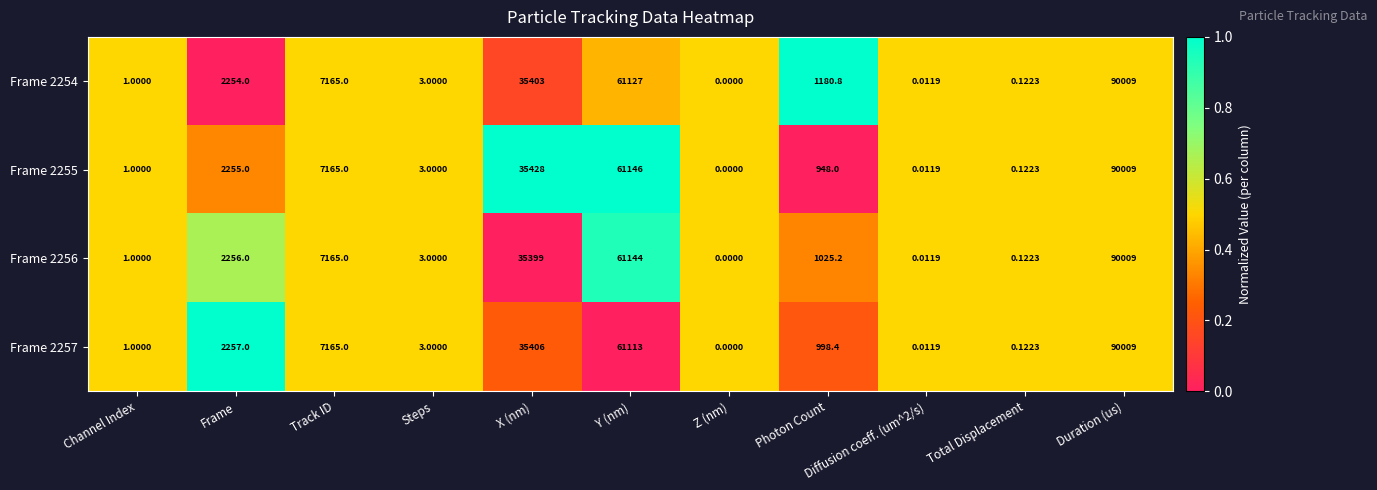

At which label does Frame 2254 first exceed 1180?

Frame